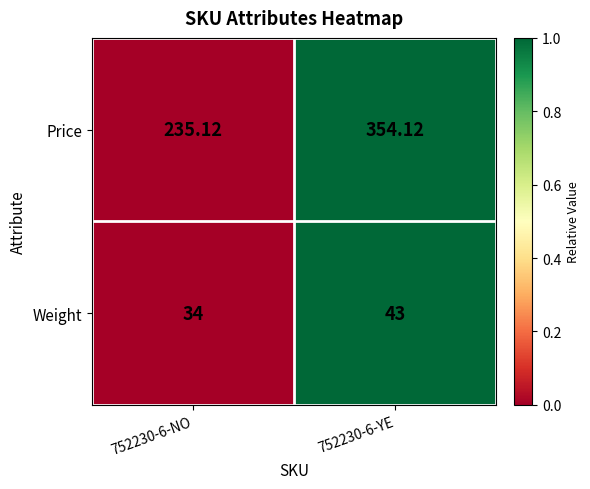

Count the number of data series in this chart.

2